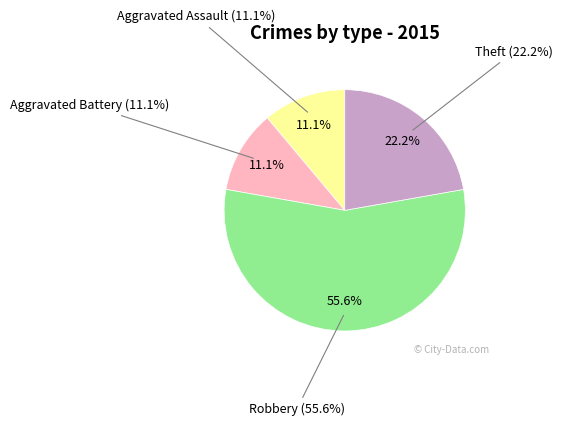

What is the majority slice?

Robbery